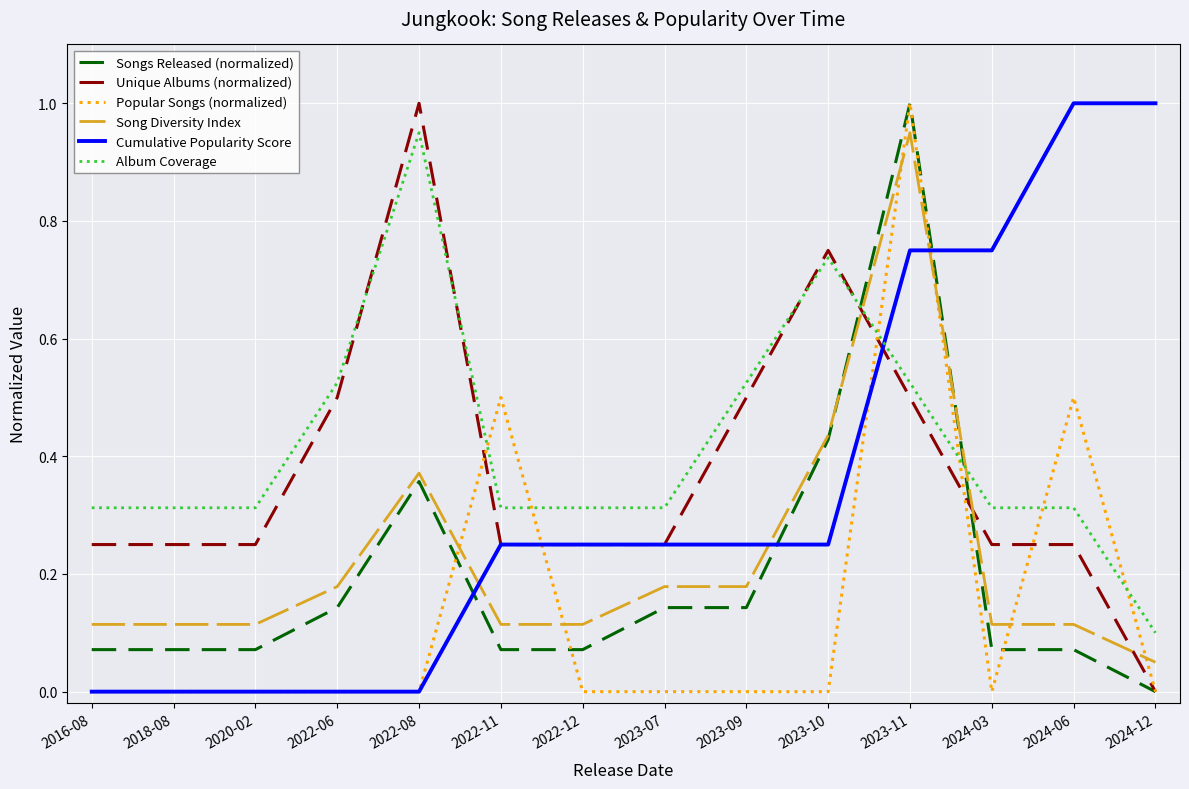

How many times do Album Coverage and Songs Released (normalized) cross each other?

2